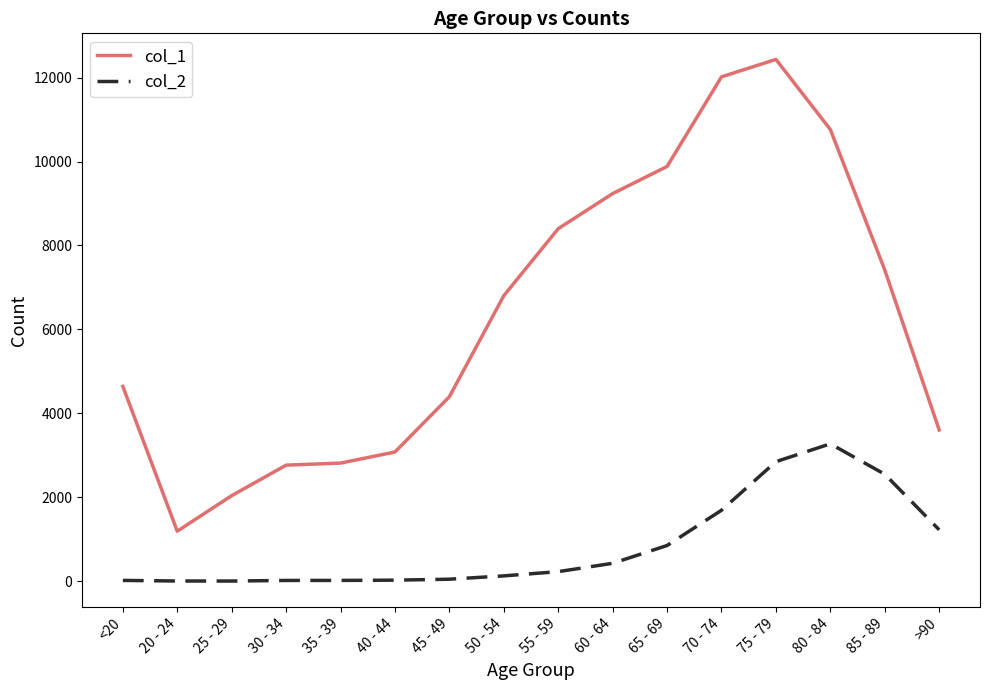

Which label corresponds to the largest value in the chart?

75 - 79